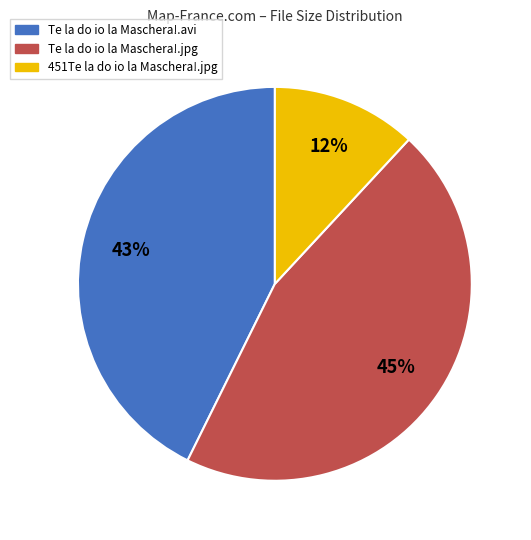

How many slices are in this pie chart?

3